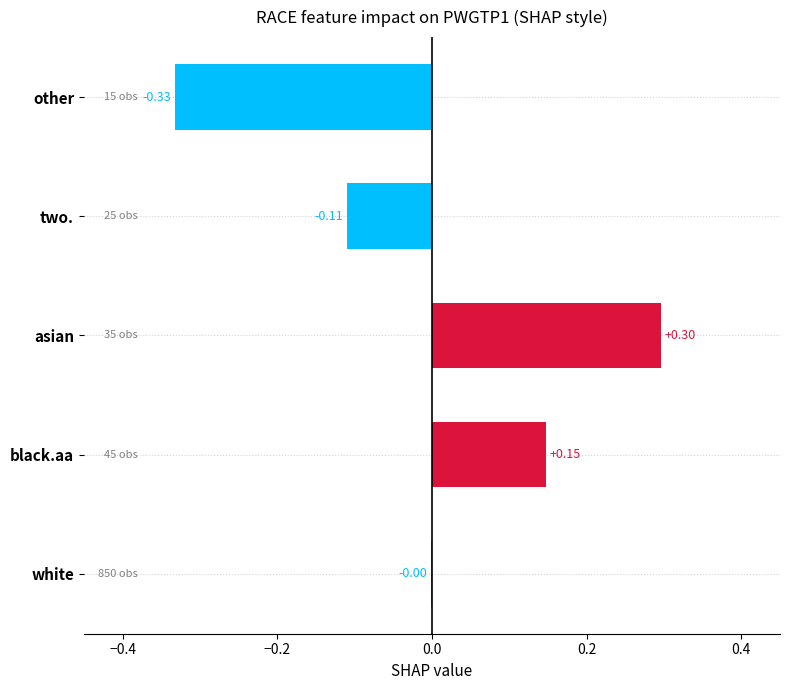

What is the greatest value displayed?

0.3